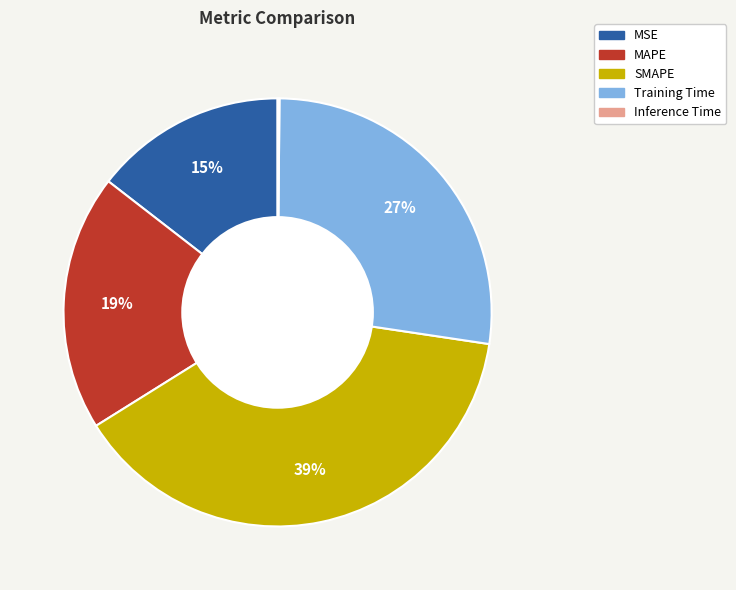

Which category has the biggest portion of the pie?

SMAPE